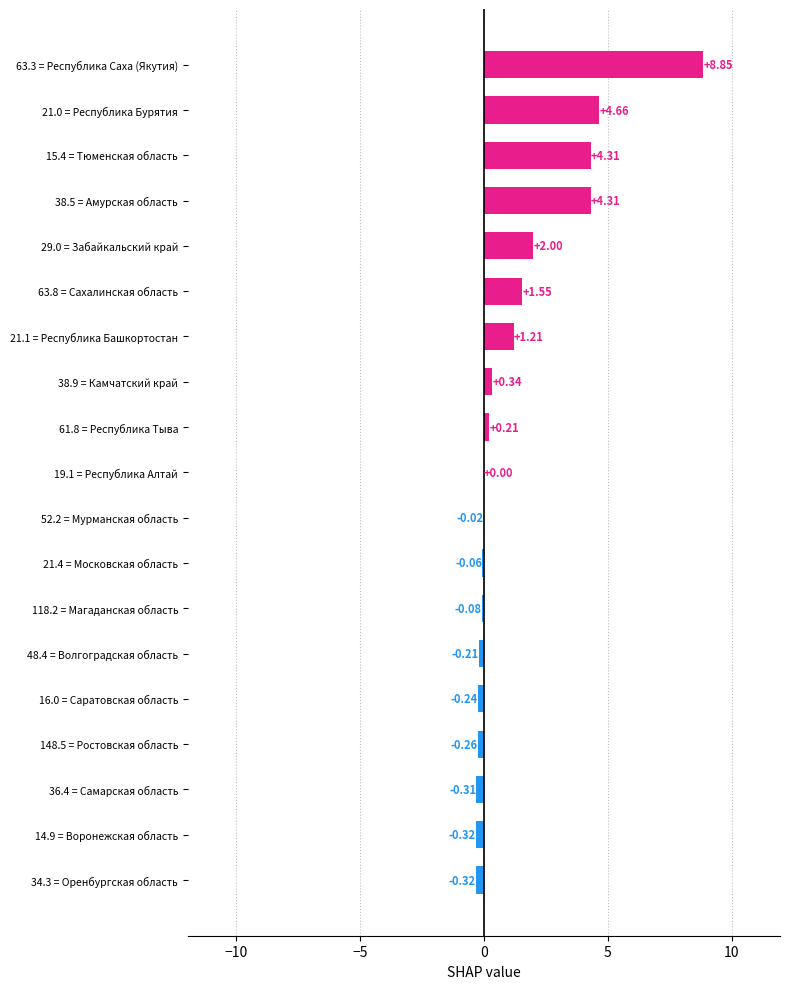

What is the sum of the values at 34.3 = Оренбургская область and 15.4 = Тюменская область?

4.0